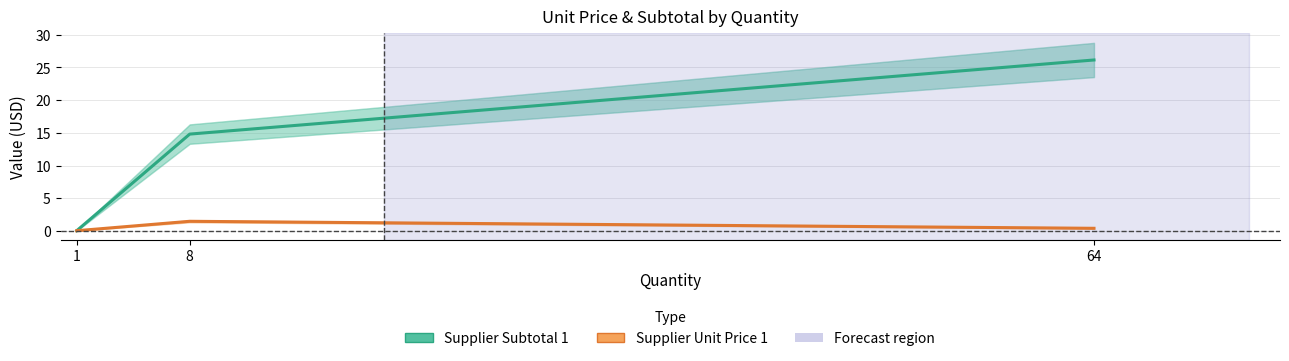

The value of Supplier Subtotal 1 at 64 is 5.9. True or false?

False